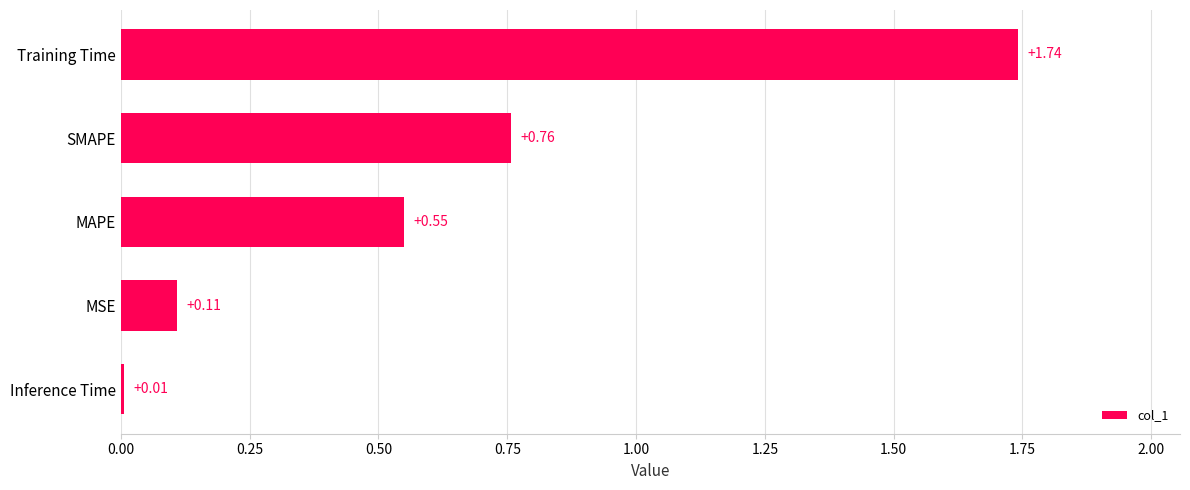

Which category has the highest value across all series?

Training Time